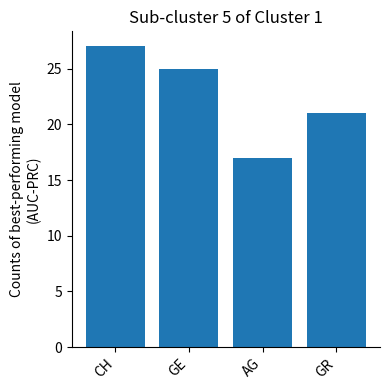

Approximately how many times larger is the value at GE compared to AG?

1.5